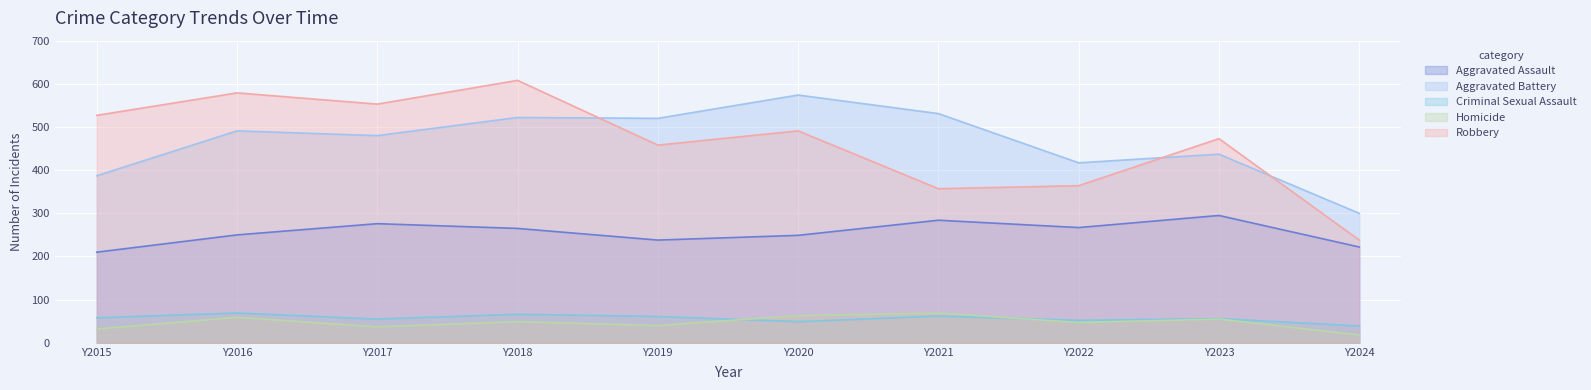

At which label does Homicide reach its minimum?

Y2024